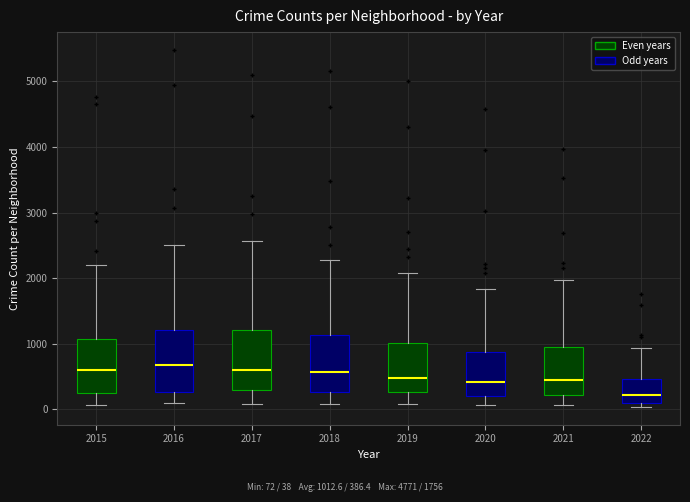

Reading left to right, read every box against the y-axis: the position of its median line, the range the box covers, and the ends of its whiskers. The values are not printed on the chart, so give them approximately, as read against the axis.

2015: median 600, box 300 to 1100, whiskers 100 to 2200
2016: median 700, box 300 to 1200, whiskers 100 to 2500
2017: median 600, box 300 to 1200, whiskers 100 to 2600
2018: median 600, box 300 to 1100, whiskers 100 to 2300
2019: median 500, box 300 to 1000, whiskers 100 to 2100
2020: median 400, box 200 to 900, whiskers 100 to 1800
2021: median 500, box 200 to 1000, whiskers 100 to 2000
2022: median 200, box 100 to 500, whiskers 0 to 900